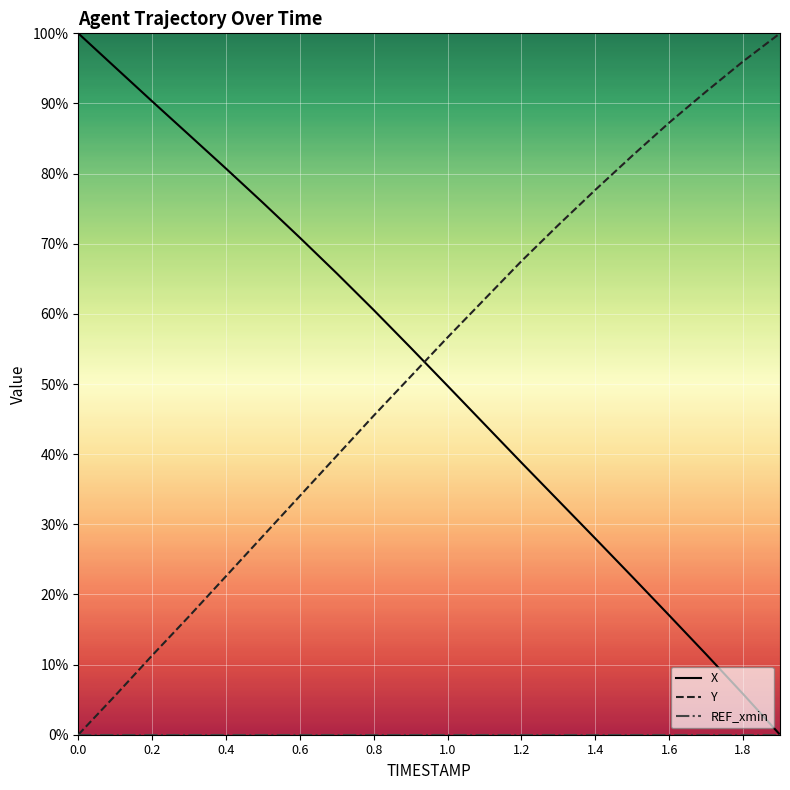

Is this an area chart (filled region under the line)?

No